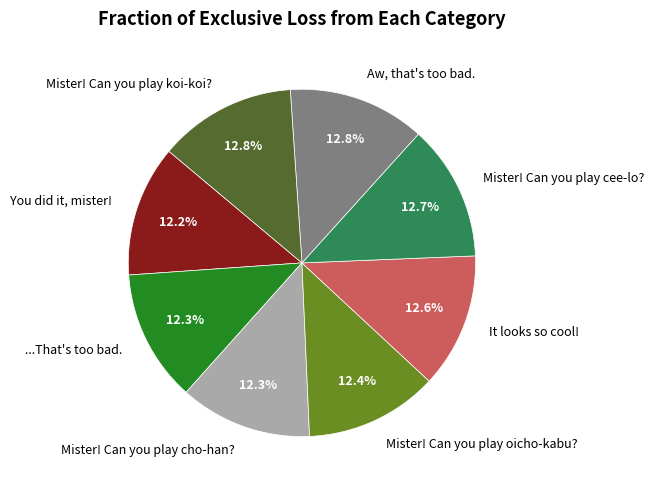

What is the ratio of the value at ...That's too bad. to the value at Mister! Can you play cee-lo??

1.0